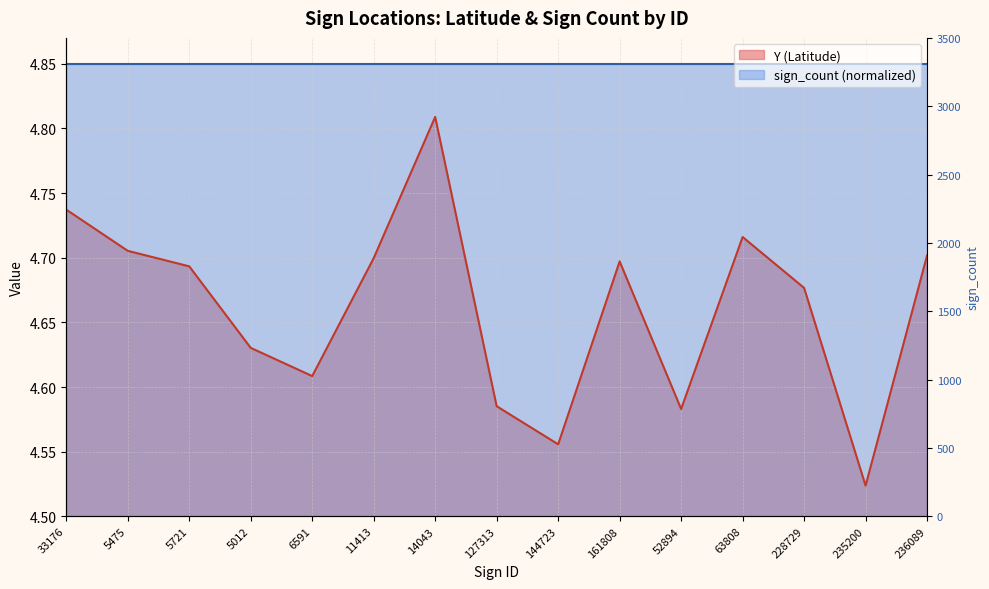

Rank the categories by value from highest to lowest.

14043, 33176, 63808, 5475, 236089, 11413, 161808, 5721, 228729, 5012, 6591, 127313, 52894, 144723, 235200